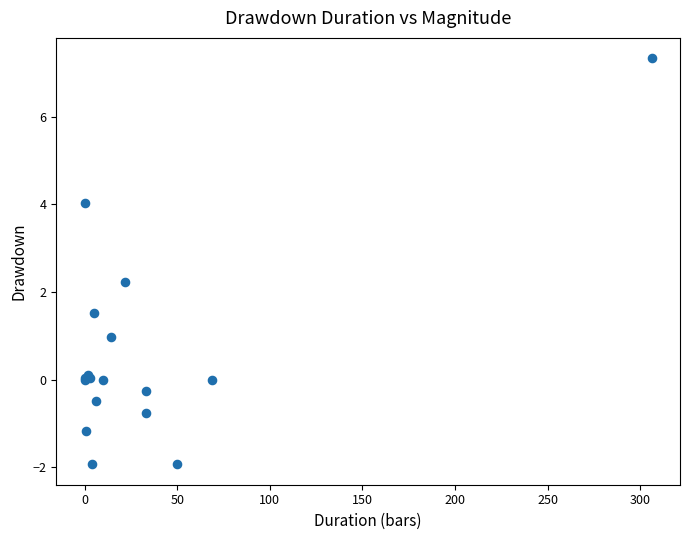

What Y value in the scatter plot is closest to 2?

2.2